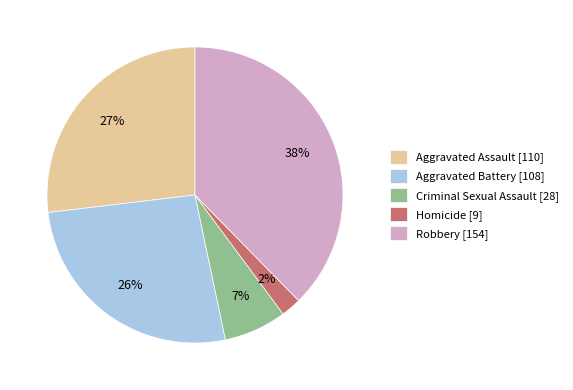

Approximately how many times larger is the value at Homicide [9] compared to Criminal Sexual Assault [28]?

0.3